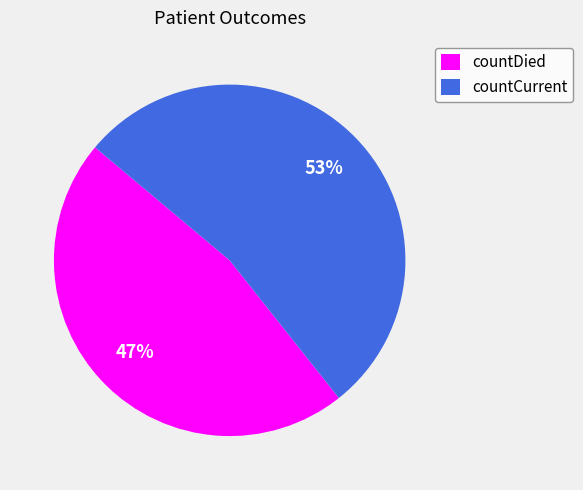

Between countCurrent and countDied, which is larger?

countCurrent